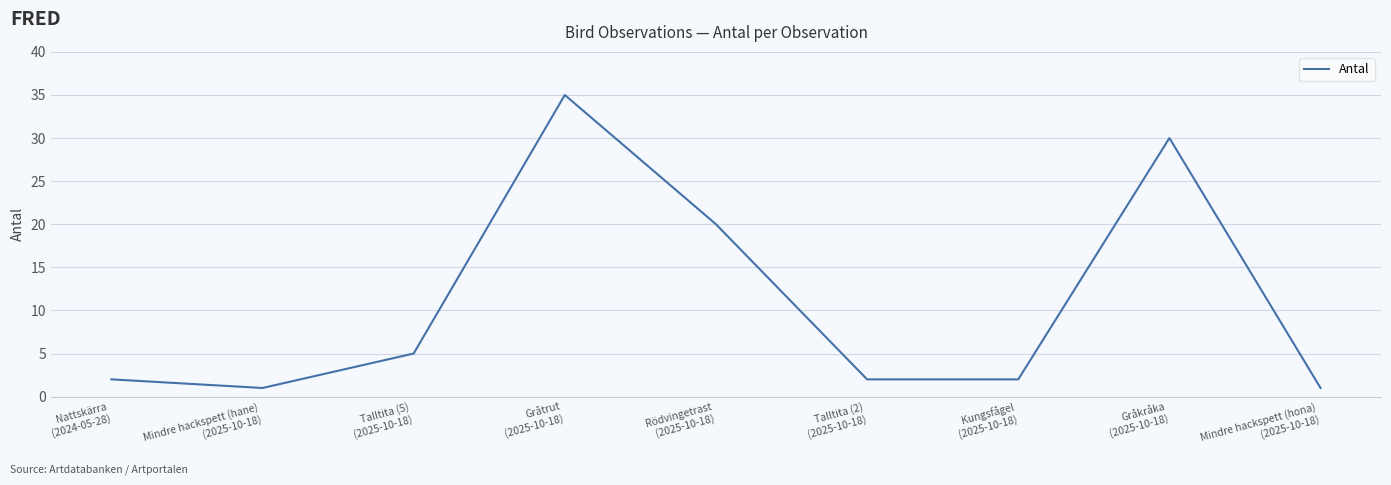

True or false: the data has more than 2 interior local peaks.

False